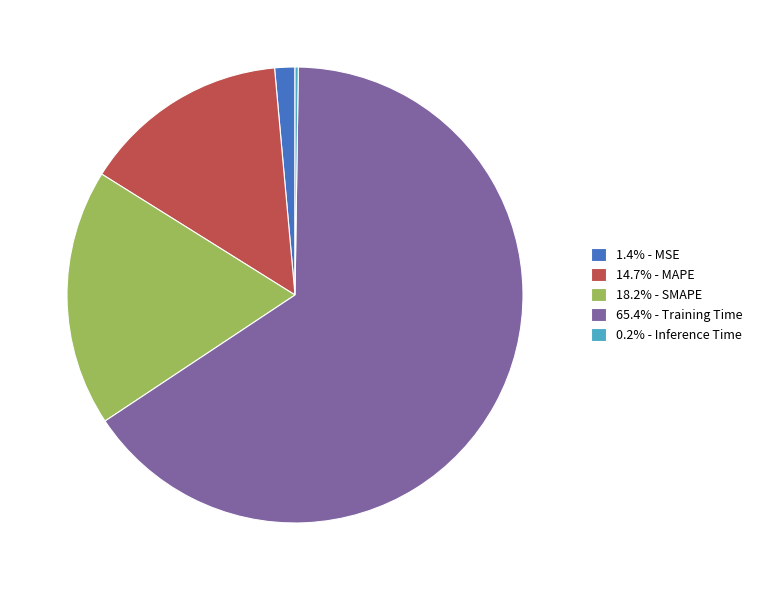

Is there any slice that represents more than half of the pie?

Yes